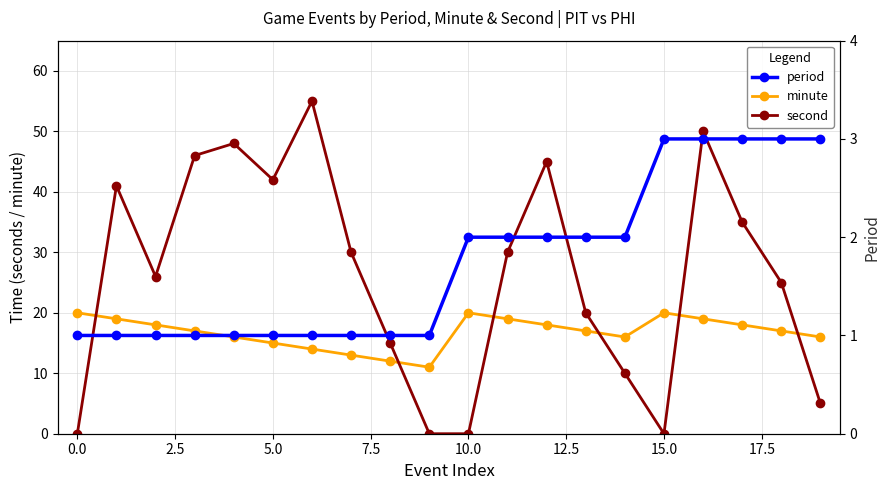

True or false: minute and second cross at least once.

True